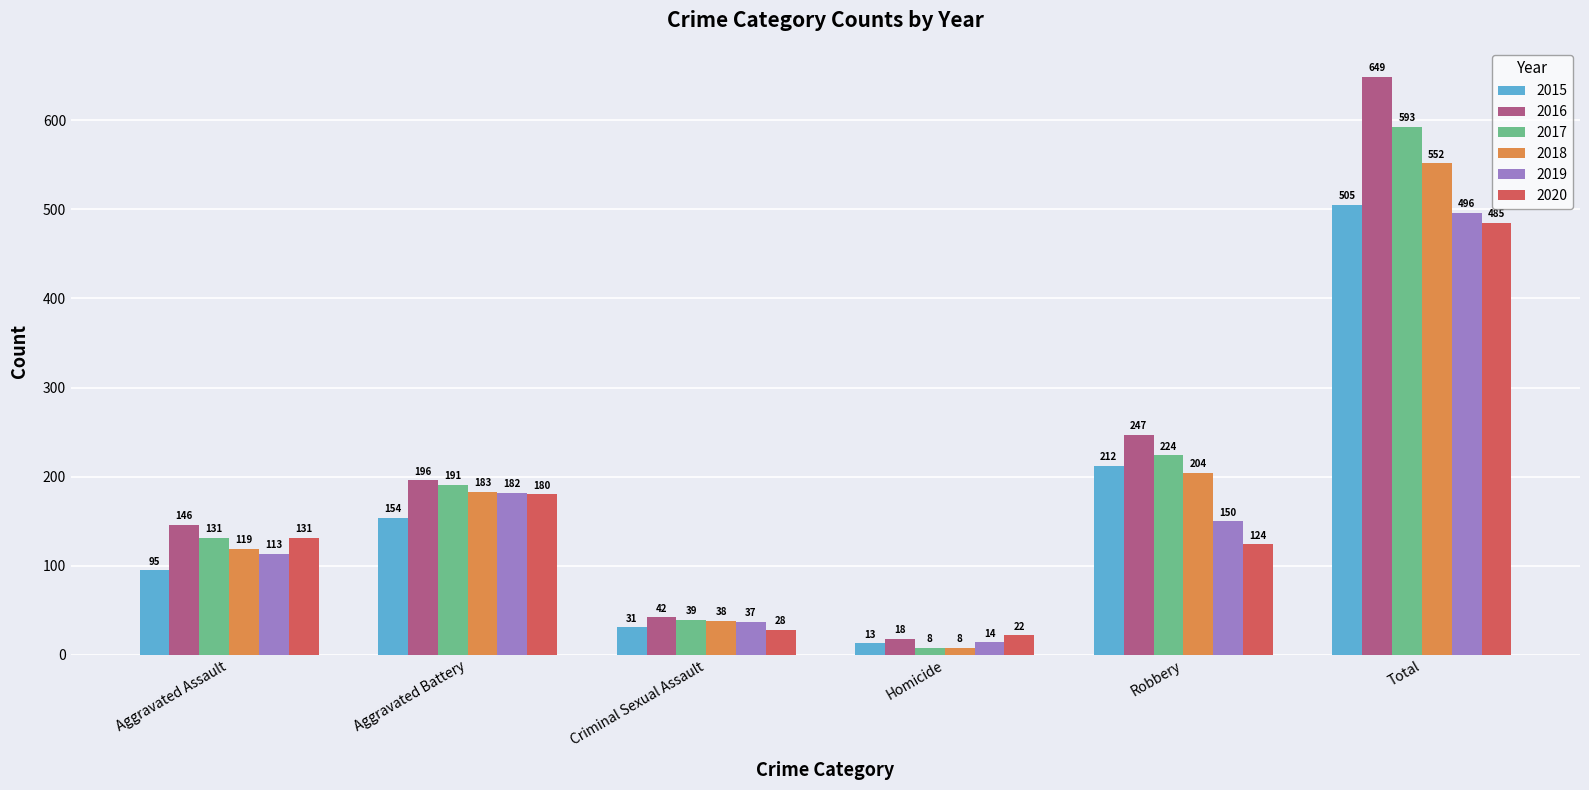

How many distinct data groups are displayed?

6